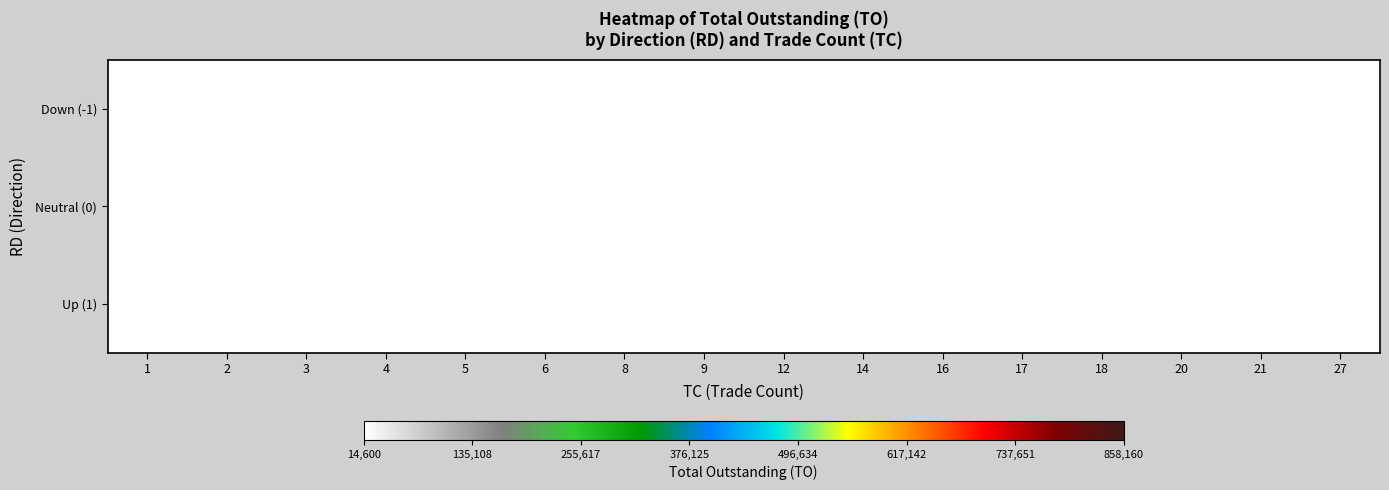

Which category has the lowest value across all series?

1